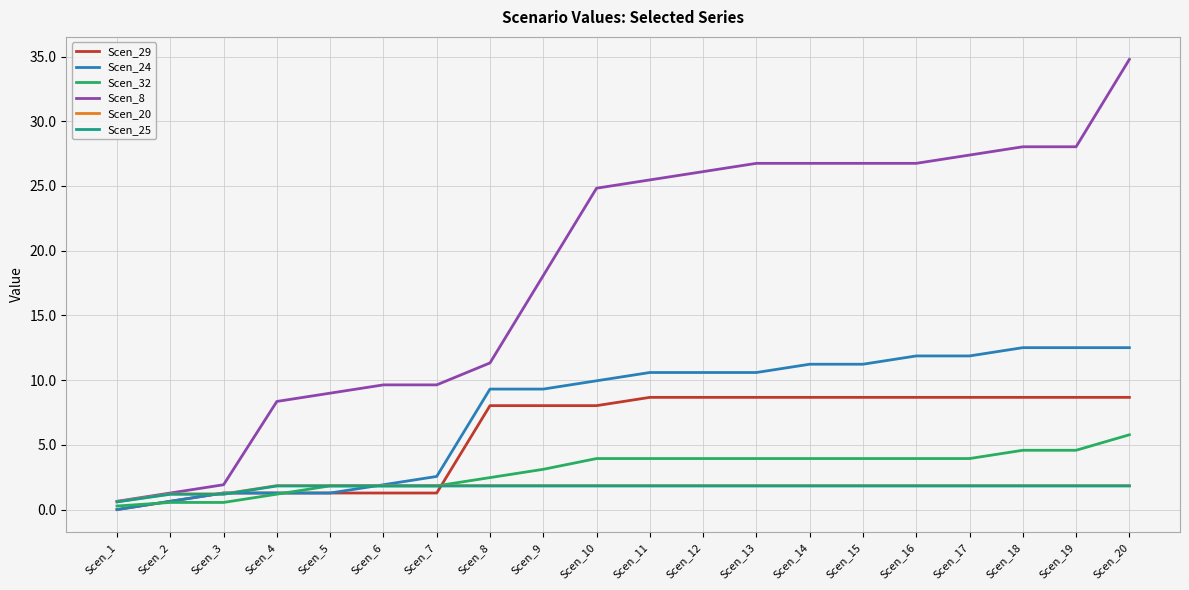

At which category does the chart reach its minimum across all series?

Scen_1